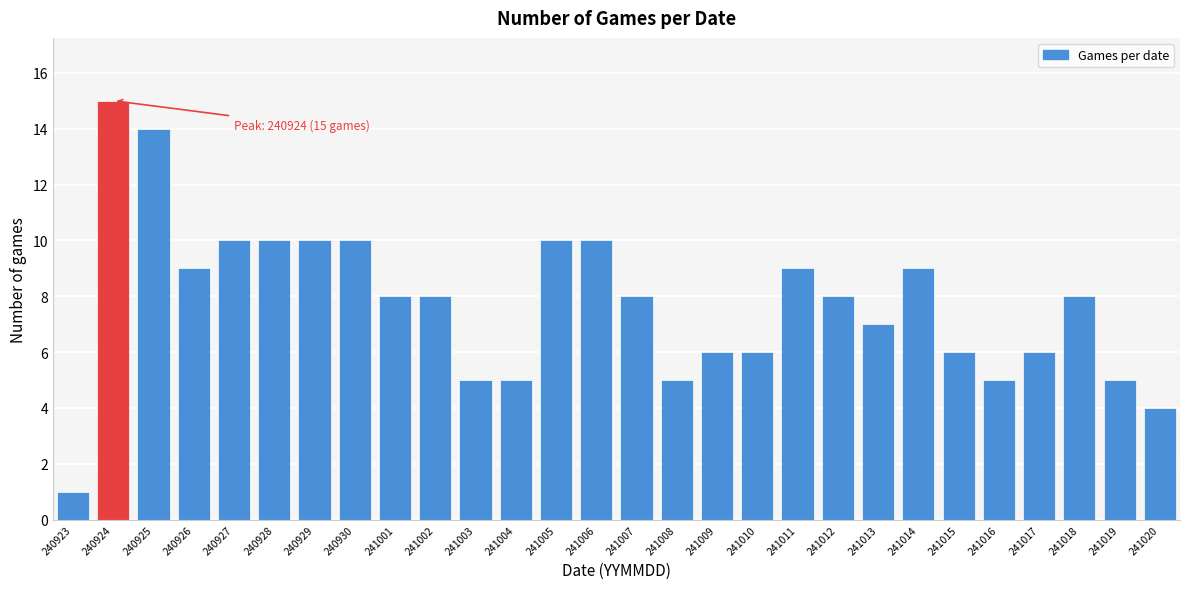

Reading left to right, transcribe all the data shown in this chart.

1	15	14	9	10	10	10	10	8	8	5	5	10	10	8	5	6	6	9	8	7	9	6	5	6	8	5	4